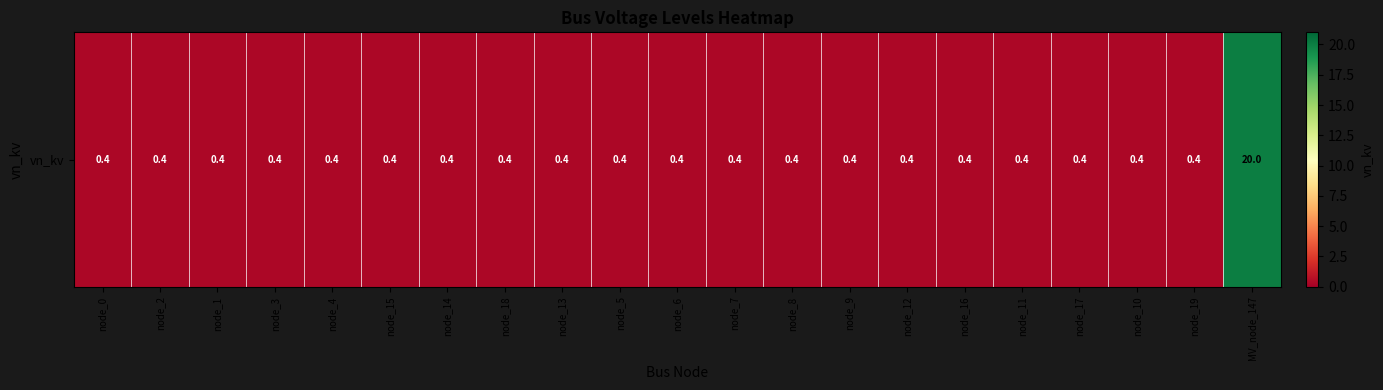

At which label is the value closest to 10?

node_0